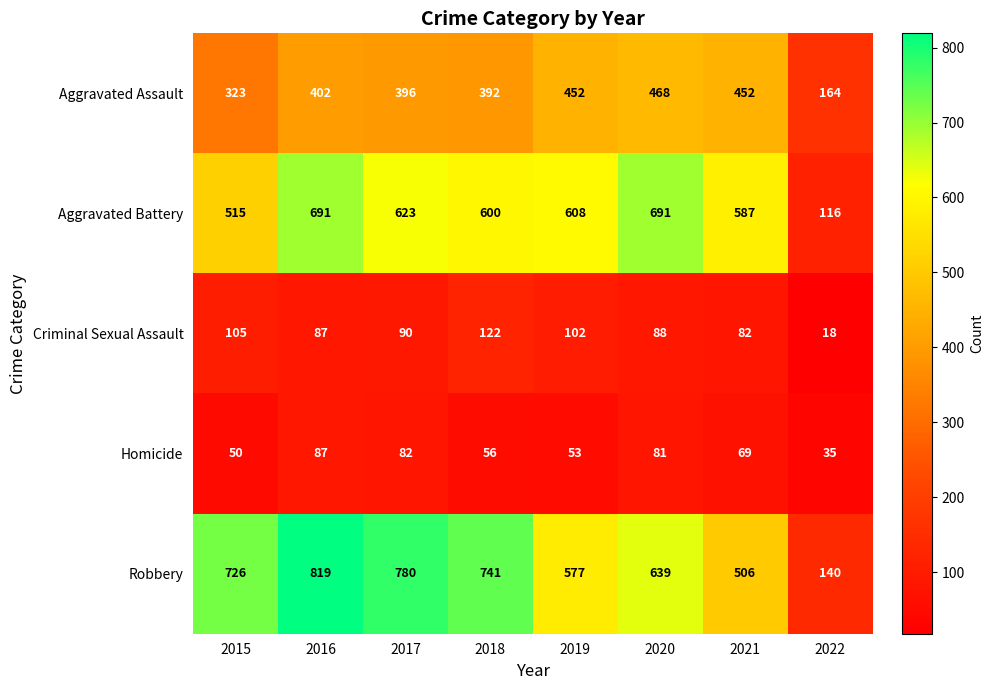

What is the sum of all Robbery values?

4928